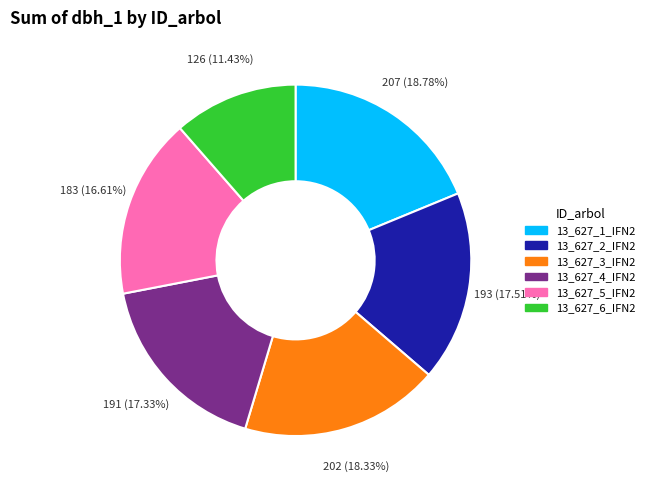

What percentage do 13_627_6_IFN2 and 13_627_3_IFN2 together represent?

29.8%